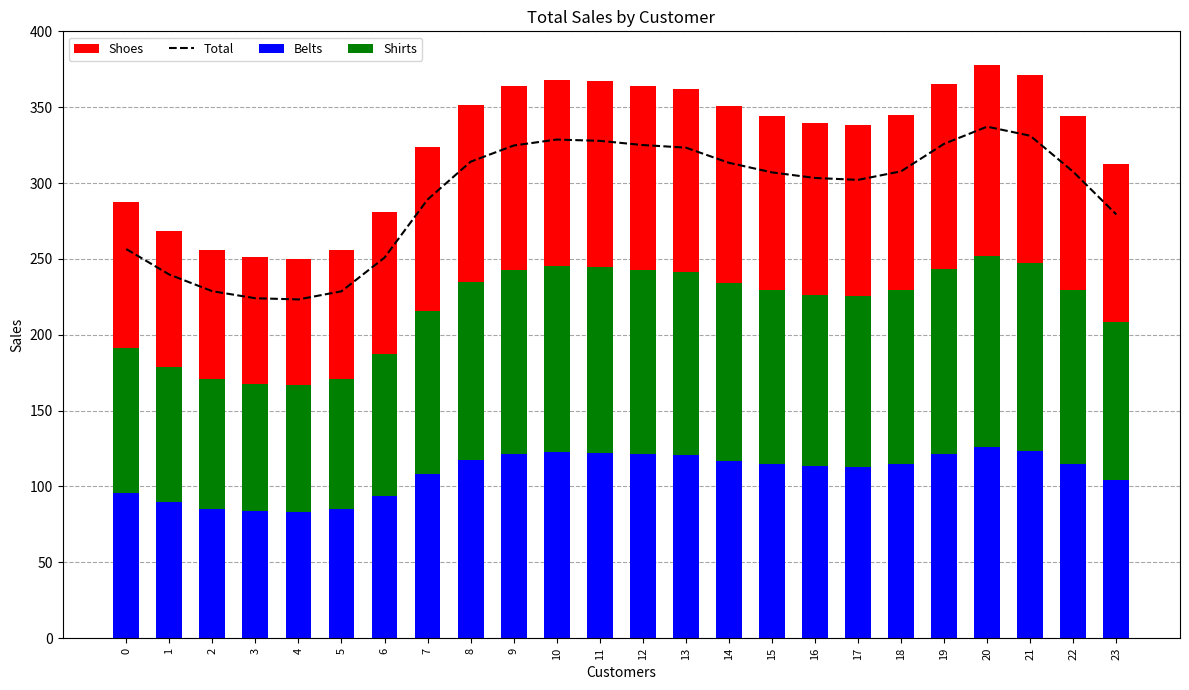

What are all the series names shown in the legend?

Total, Belts, Shirts, Shoes